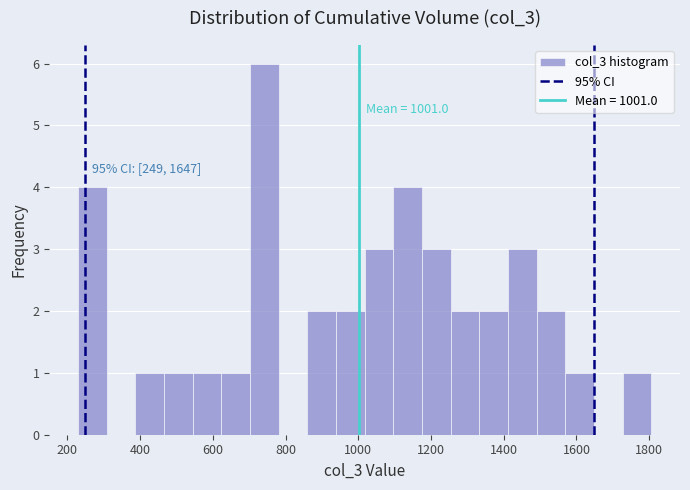

Around what value on the x-axis is the tallest bar? Give the approximate position of its centre, as read against the axis.

740